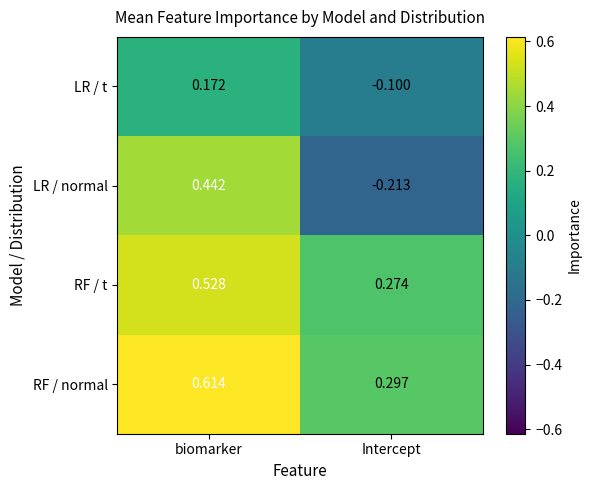

Which series has the largest total across all categories?

RF / normal